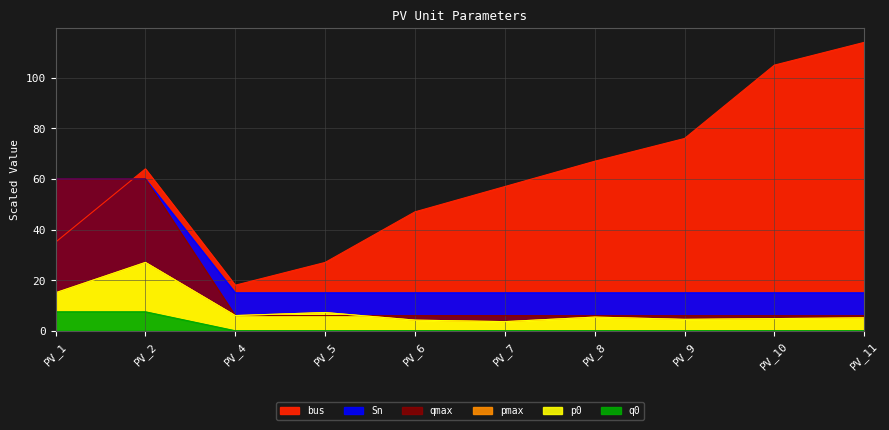

Does the chart have visible grid lines?

Yes